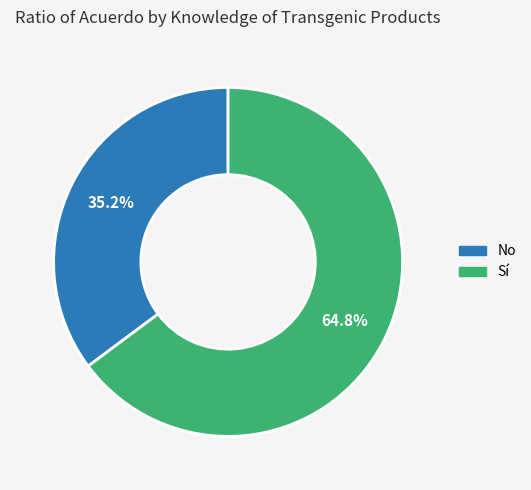

Is it true that Sí is 58% of the pie?

False